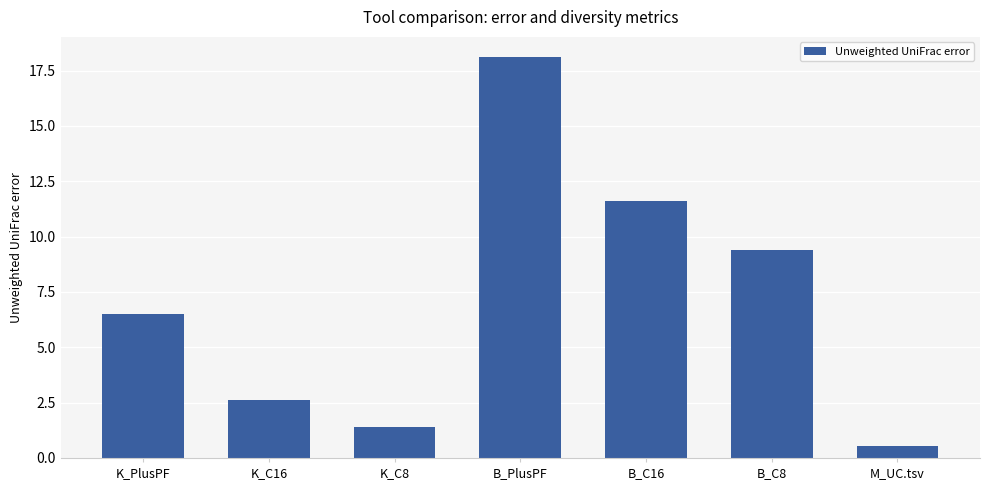

What is the difference between the second highest and minimum values?

11.1